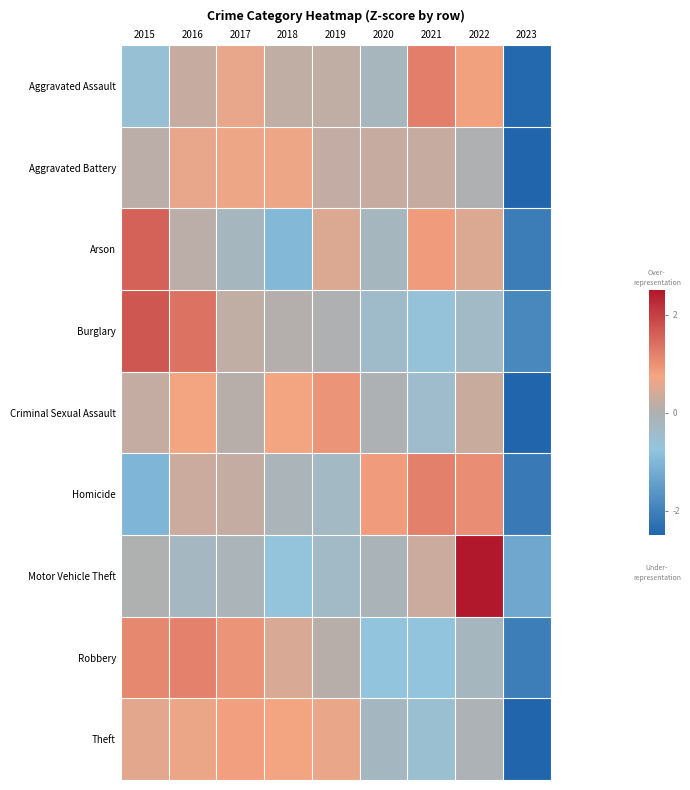

What is the difference between the highest and lowest values at 2015?

2.7